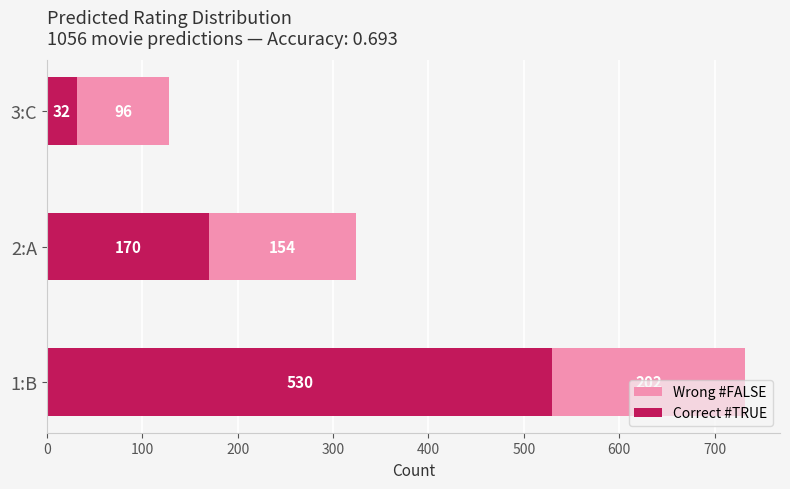

What is the lowest value of the Correct #TRUE series?

32